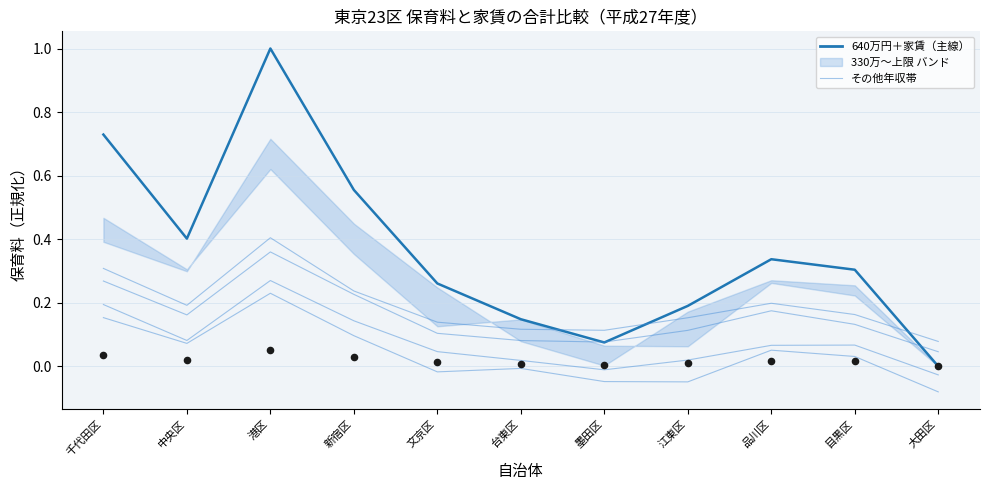

Which series has the largest total across all categories?

640万円＋家賃